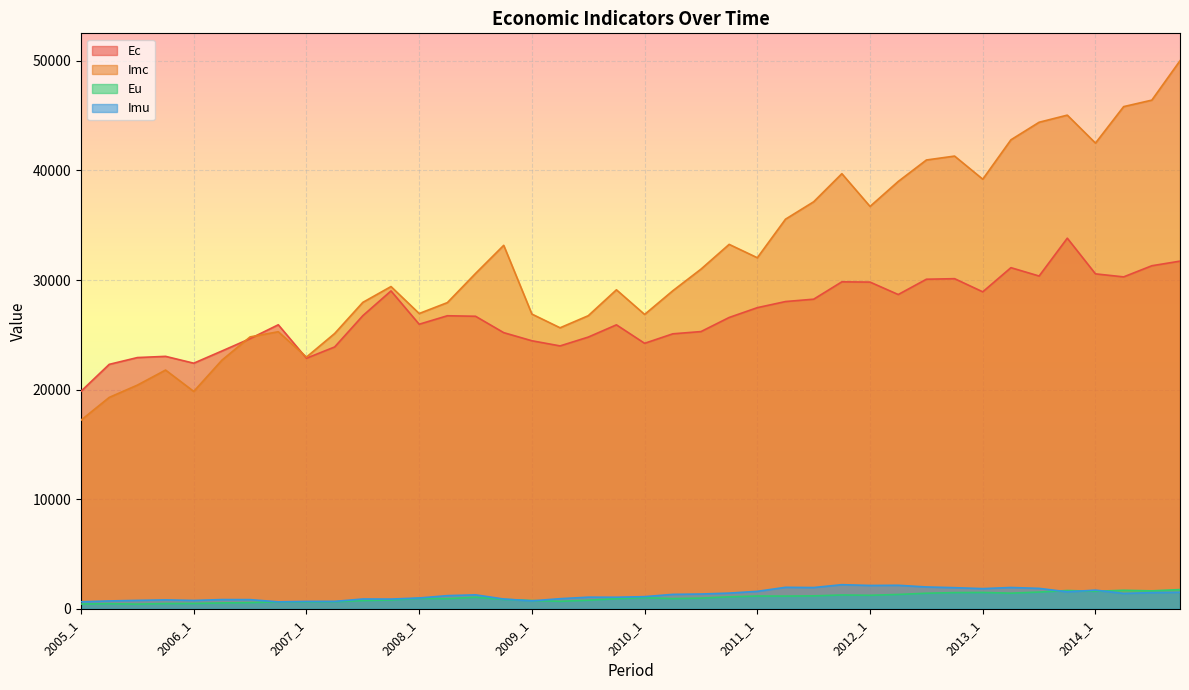

True or false: Imu and Ec intersect in this chart.

False